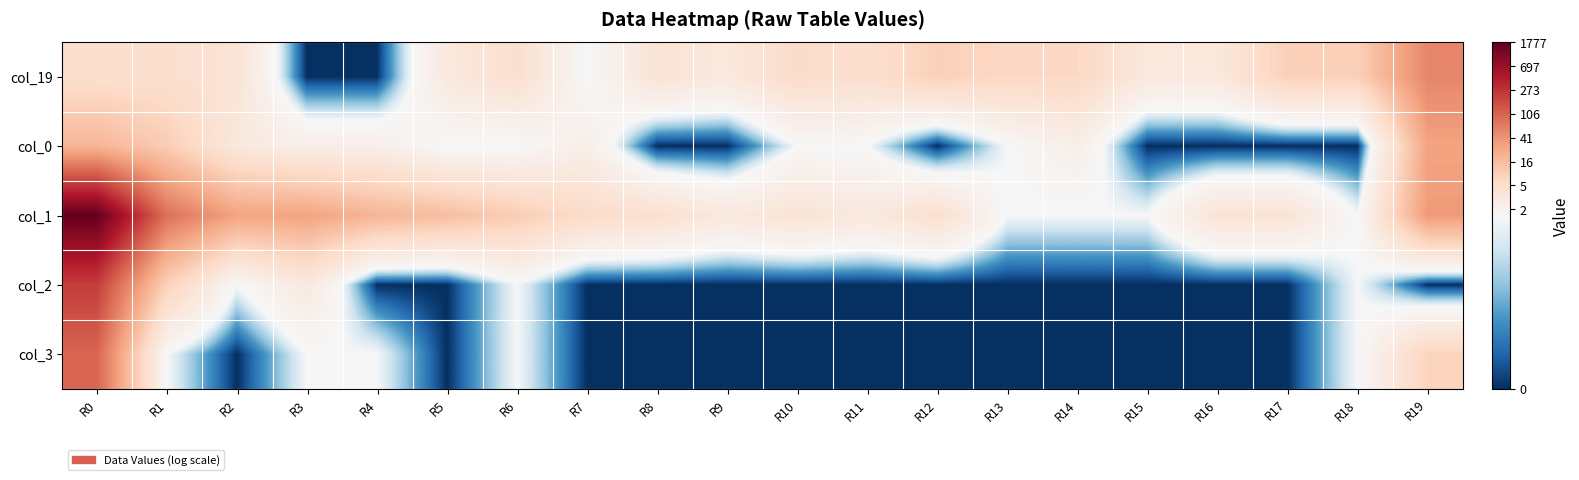

Reading left to right, list all the values displayed in this chart.

col_19: R0=1.8	R1=1.8	R2=1.6	R3=0.0	R4=0.0	R5=1.4	R6=1.8	R7=0.7	R8=1.6	R9=1.4	R10=1.9	R11=1.8	R12=2.3	R13=2.1	R14=2.1	R15=1.4	R16=1.4	R17=2.3	R18=2.3	R19=4.0
col_0: R0=3.0	R1=2.4	R2=1.4	R3=1.1	R4=1.1	R5=0.7	R6=0.7	R7=1.1	R8=0.0	R9=0.0	R10=0.7	R11=0.7	R12=0.0	R13=0.7	R14=1.1	R15=0.0	R16=0.0	R17=0.0	R18=0.0	R19=3.4
col_1: R0=7.5	R1=4.4	R2=3.4	R3=3.4	R4=3.0	R5=2.8	R6=2.4	R7=1.9	R8=1.8	R9=1.4	R10=1.6	R11=1.4	R12=1.8	R13=0.7	R14=0.7	R15=0.7	R16=1.6	R17=1.6	R18=0.7	R19=3.6
col_2: R0=5.4	R1=2.3	R2=0.7	R3=1.4	R4=0.0	R5=0.0	R6=0.7	R7=0.0	R8=0.0	R9=0.0	R10=0.0	R11=0.0	R12=0.0	R13=0.0	R14=0.0	R15=0.0	R16=0.0	R17=0.0	R18=0.7	R19=0.0
col_3: R0=4.7	R1=0.7	R2=0.0	R3=0.7	R4=0.7	R5=0.0	R6=0.7	R7=0.0	R8=0.0	R9=0.0	R10=0.0	R11=0.0	R12=0.0	R13=0.0	R14=0.0	R15=0.0	R16=0.0	R17=0.0	R18=0.7	R19=2.2